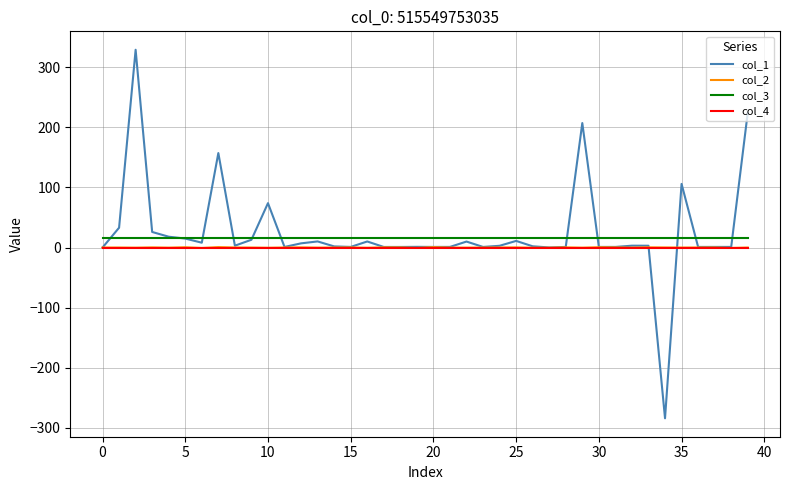

True or false: col_3 and col_4 intersect in this chart.

False